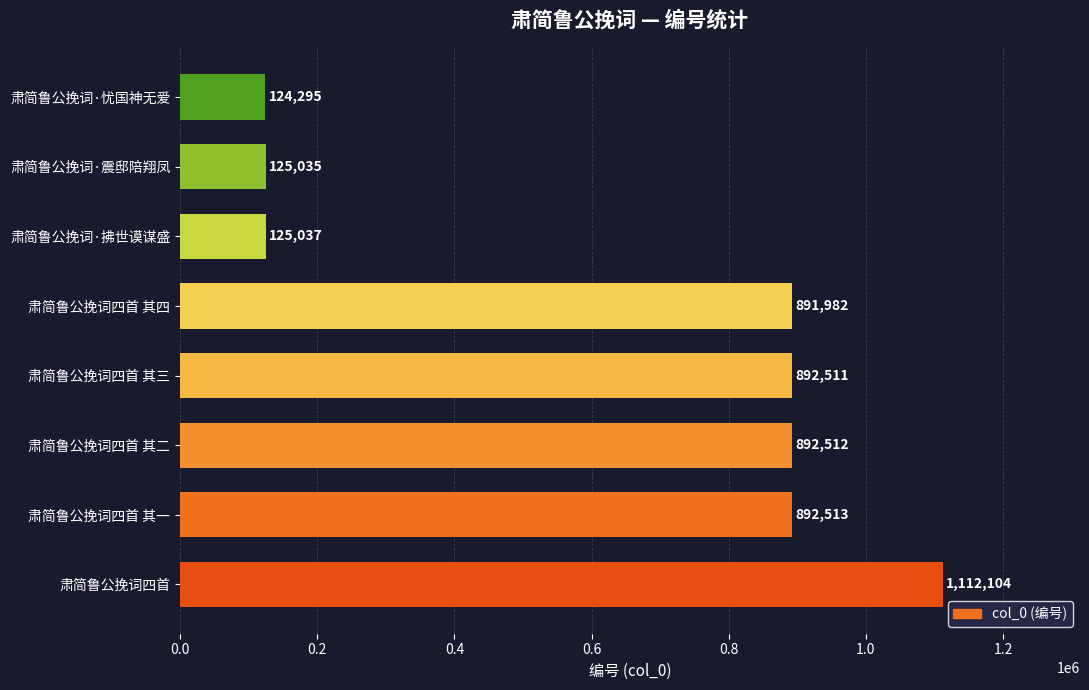

What is the change in value from 肃简鲁公挽词四首 to 肃简鲁公挽词·震邸陪翔凤?

-987069